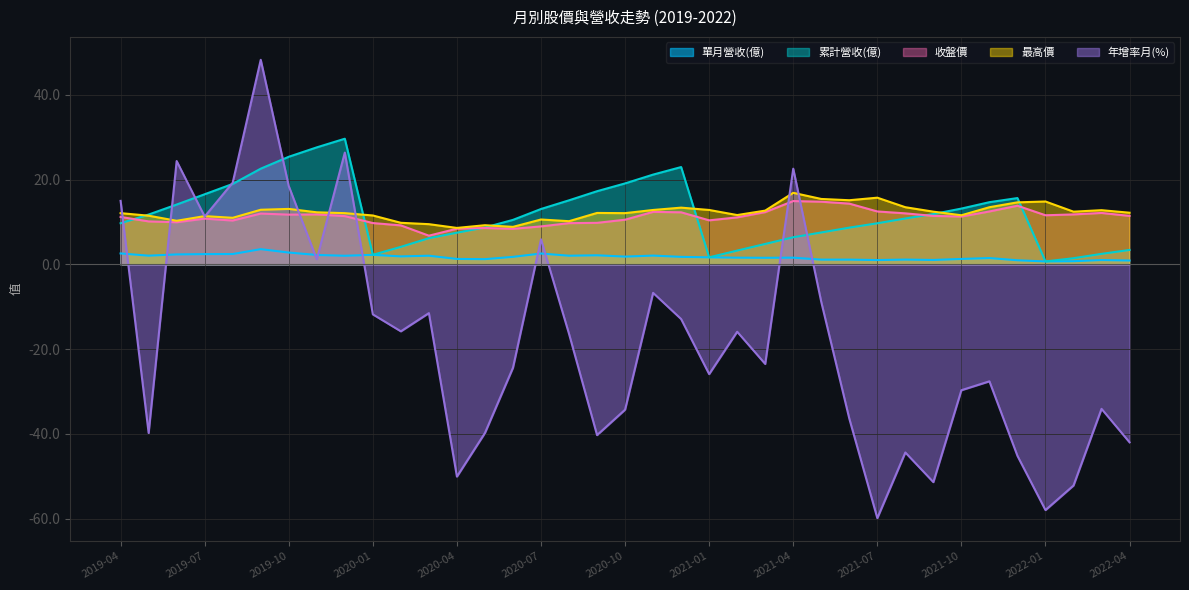

Reading right to left, transcribe all the data shown in this chart.

單月營收(億): 2022-04=0.9	2022-03=1.0	2022-02=0.8	2022-01=0.7	2021-12=1.0	2021-11=1.5	2021-10=1.3	2021-09=1.1	2021-08=1.1	2021-07=1.0	2021-06=1.1	2021-05=1.1	2021-04=1.6	2021-03=1.6	2021-02=1.6	2021-01=1.7	2020-12=1.8	2020-11=2.1	2020-10=1.8	2020-09=2.1	2020-08=2.0	2020-07=2.6	2020-06=1.8	2020-05=1.2	2020-04=1.3	2020-03=2.0	2020-02=1.9	2020-01=2.3	2019-12=2.0	2019-11=2.2	2019-10=2.8	2019-09=3.6	2019-08=2.5	2019-07=2.4	2019-06=2.4	2019-05=2.1	2019-04=2.6
累計營收(億): 2022-04=3.4	2022-03=2.5	2022-02=1.5	2022-01=0.7	2021-12=15.7	2021-11=14.7	2021-10=13.2	2021-09=11.9	2021-08=10.8	2021-07=9.7	2021-06=8.7	2021-05=7.5	2021-04=6.4	2021-03=4.8	2021-02=3.3	2021-01=1.7	2020-12=23.0	2020-11=21.2	2020-10=19.1	2020-09=17.3	2020-08=15.1	2020-07=13.1	2020-06=10.5	2020-05=8.7	2020-04=7.5	2020-03=6.2	2020-02=4.1	2020-01=2.3	2019-12=29.7	2019-11=27.6	2019-10=25.4	2019-09=22.6	2019-08=19.0	2019-07=16.6	2019-06=14.1	2019-05=11.8	2019-04=9.7
收盤價: 2022-04=11.4	2022-03=12.2	2022-02=11.8	2022-01=11.6	2021-12=13.8	2021-11=12.5	2021-10=11.3	2021-09=11.4	2021-08=12.1	2021-07=12.5	2021-06=14.3	2021-05=14.8	2021-04=14.9	2021-03=12.3	2021-02=11.1	2021-01=10.4	2020-12=12.3	2020-11=12.4	2020-10=10.6	2020-09=9.8	2020-08=9.7	2020-07=9.0	2020-06=8.4	2020-05=8.6	2020-04=8.4	2020-03=6.8	2020-02=9.2	2020-01=9.8	2019-12=11.4	2019-11=11.8	2019-10=11.8	2019-09=12.0	2019-08=10.3	2019-07=10.8	2019-06=9.9	2019-05=10.2	2019-04=11.2
最高價: 2022-04=12.2	2022-03=12.8	2022-02=12.4	2022-01=14.8	2021-12=14.7	2021-11=13.5	2021-10=11.6	2021-09=12.4	2021-08=13.5	2021-07=15.8	2021-06=15.2	2021-05=15.4	2021-04=16.9	2021-03=12.7	2021-02=11.7	2021-01=12.8	2020-12=13.4	2020-11=12.8	2020-10=12.1	2020-09=12.2	2020-08=10.2	2020-07=10.6	2020-06=8.9	2020-05=9.2	2020-04=8.6	2020-03=9.5	2020-02=9.8	2020-01=11.6	2019-12=12.1	2019-11=12.3	2019-10=13.1	2019-09=12.9	2019-08=11.0	2019-07=11.4	2019-06=10.3	2019-05=11.5	2019-04=12.1
年增率月(%): 2022-04=-42.0	2022-03=-34.1	2022-02=-52.2	2022-01=-58.0	2021-12=-45.2	2021-11=-27.6	2021-10=-29.7	2021-09=-51.4	2021-08=-44.4	2021-07=-59.9	2021-06=-36.4	2021-05=-8.9	2021-04=22.6	2021-03=-23.5	2021-02=-15.9	2021-01=-25.9	2020-12=-12.9	2020-11=-6.7	2020-10=-34.3	2020-09=-40.3	2020-08=-16.4	2020-07=5.9	2020-06=-24.4	2020-05=-39.8	2020-04=-50.1	2020-03=-11.5	2020-02=-15.8	2020-01=-11.8	2019-12=26.4	2019-11=1.2	2019-10=18.5	2019-09=48.3	2019-08=19.3	2019-07=11.3	2019-06=24.4	2019-05=-39.8	2019-04=15.0